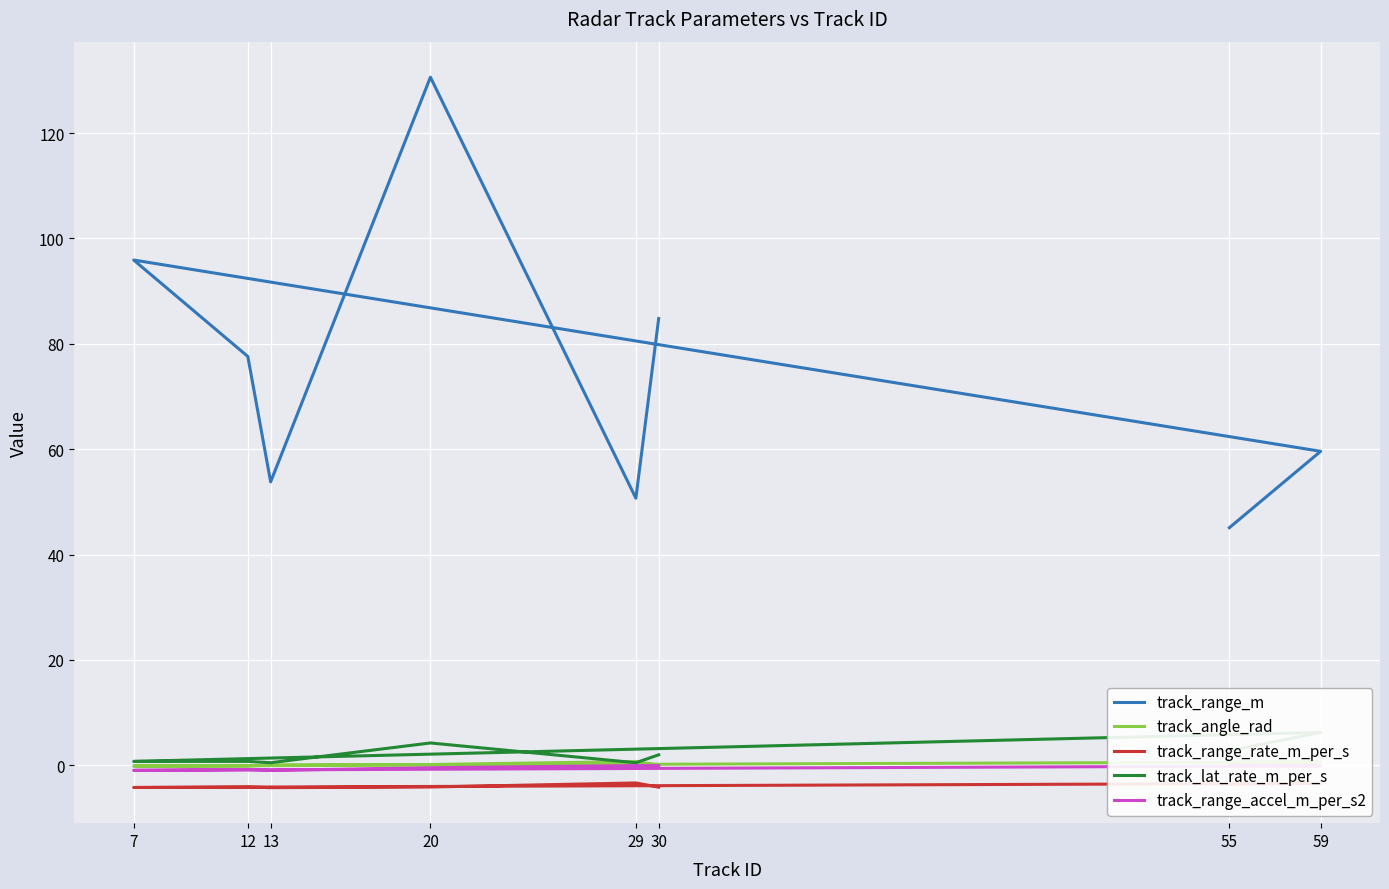

The value of track_angle_rad at 59 is 0.9. True or false?

False